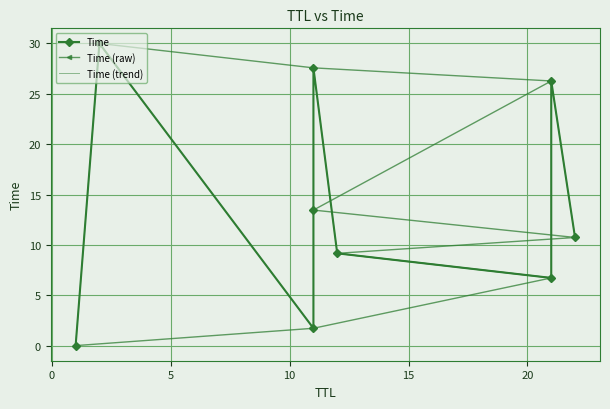

The Time (trend) series shows 6.8 at 15. True or false?

False